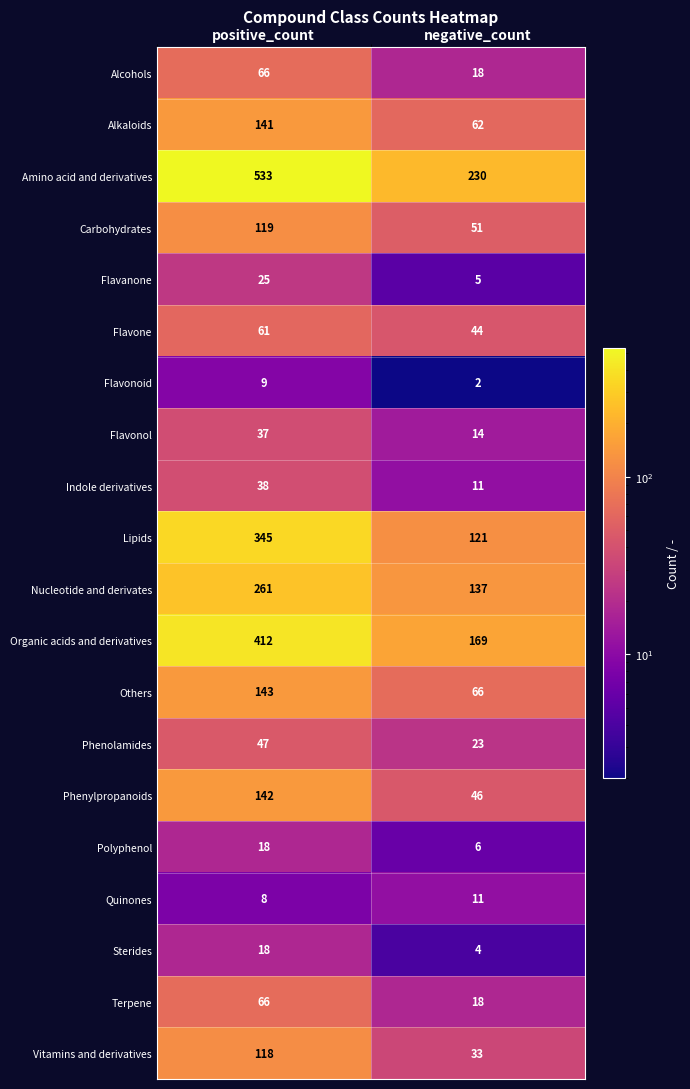

Rank the categories by Carbohydrates value from highest to lowest.

positive_count, negative_count